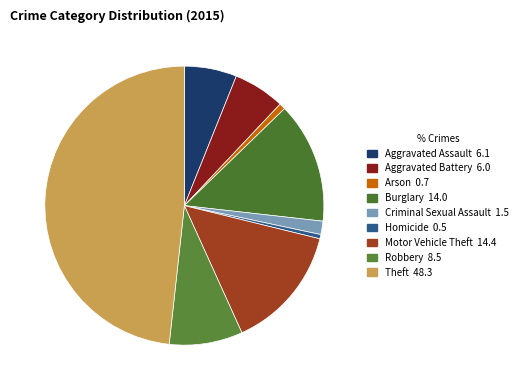

Is it true that Aggravated Assault is 1% of the pie?

False